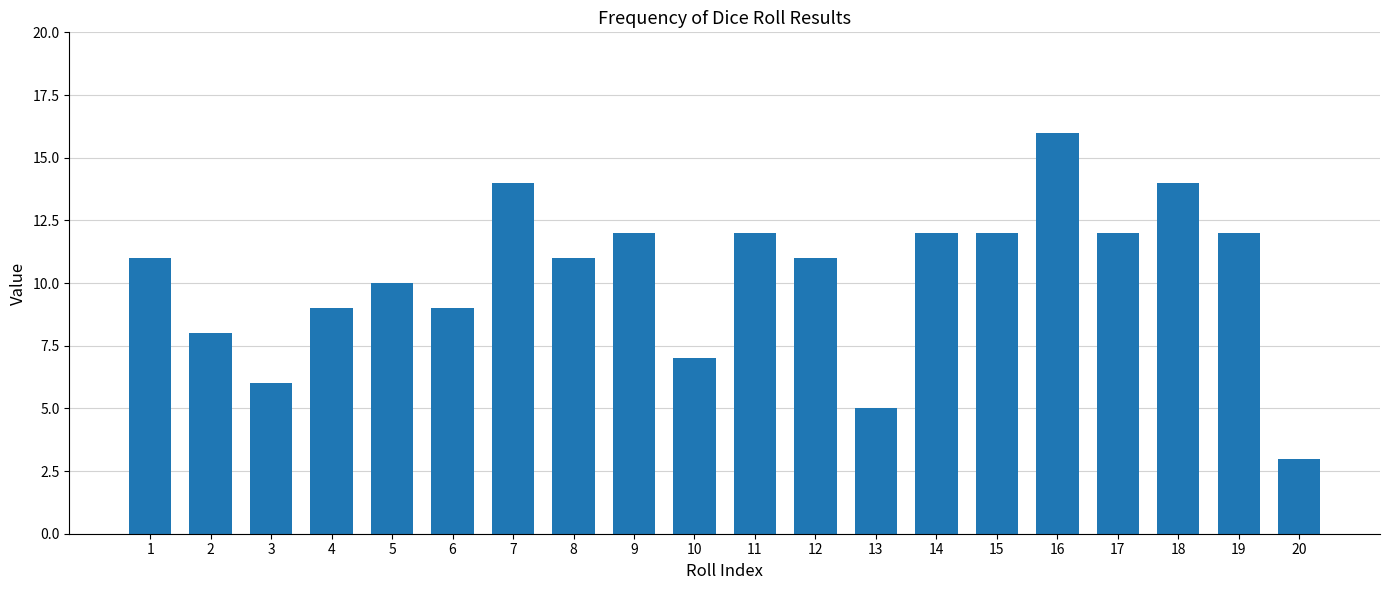

Is it true that the value at 10 is 12?

False